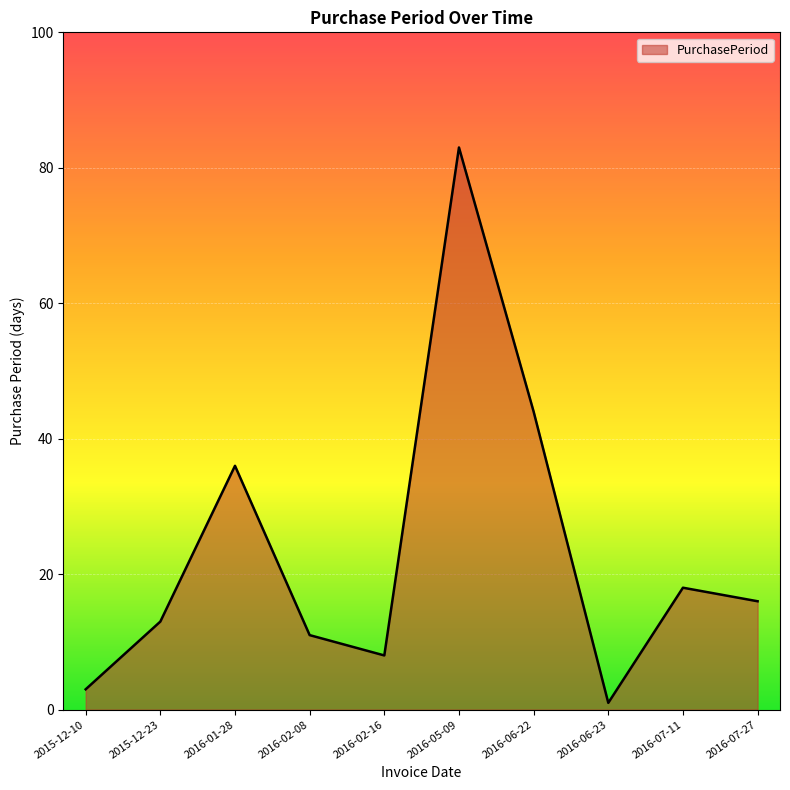

List the labels in order of value, smallest first.

2016-06-23, 2015-12-10, 2016-02-16, 2016-02-08, 2015-12-23, 2016-07-27, 2016-07-11, 2016-01-28, 2016-06-22, 2016-05-09